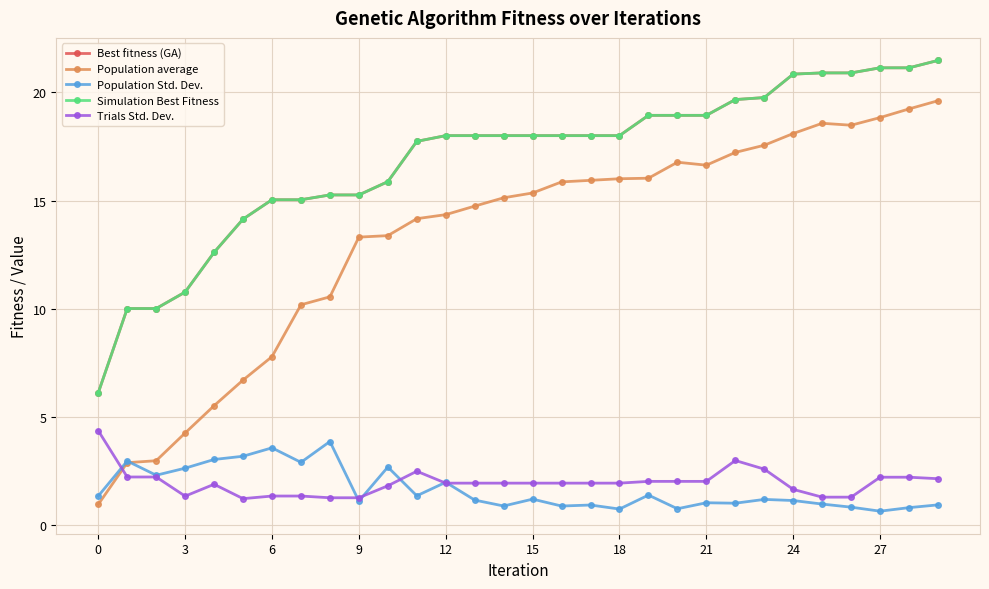

Is this an area chart (filled region under the line)?

No